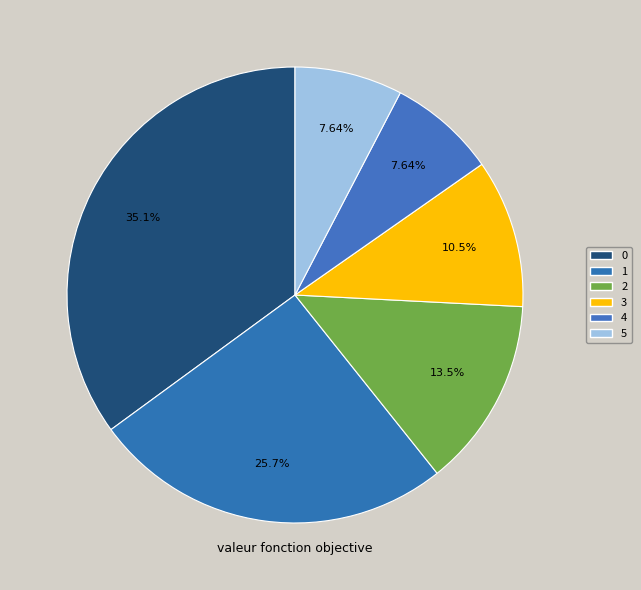

The 2 slice represents 13% of the pie. True or false?

True